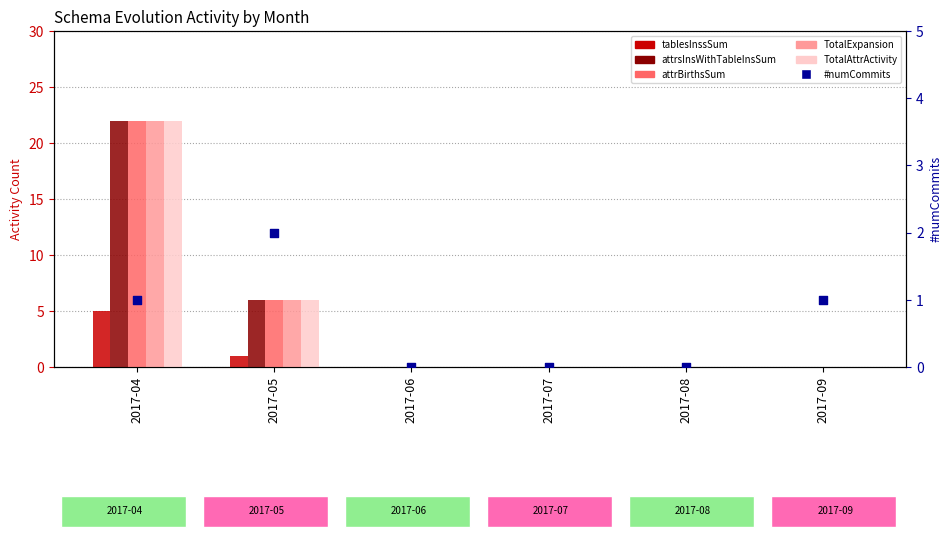

At how many categories does at least one series exceed 5?

2